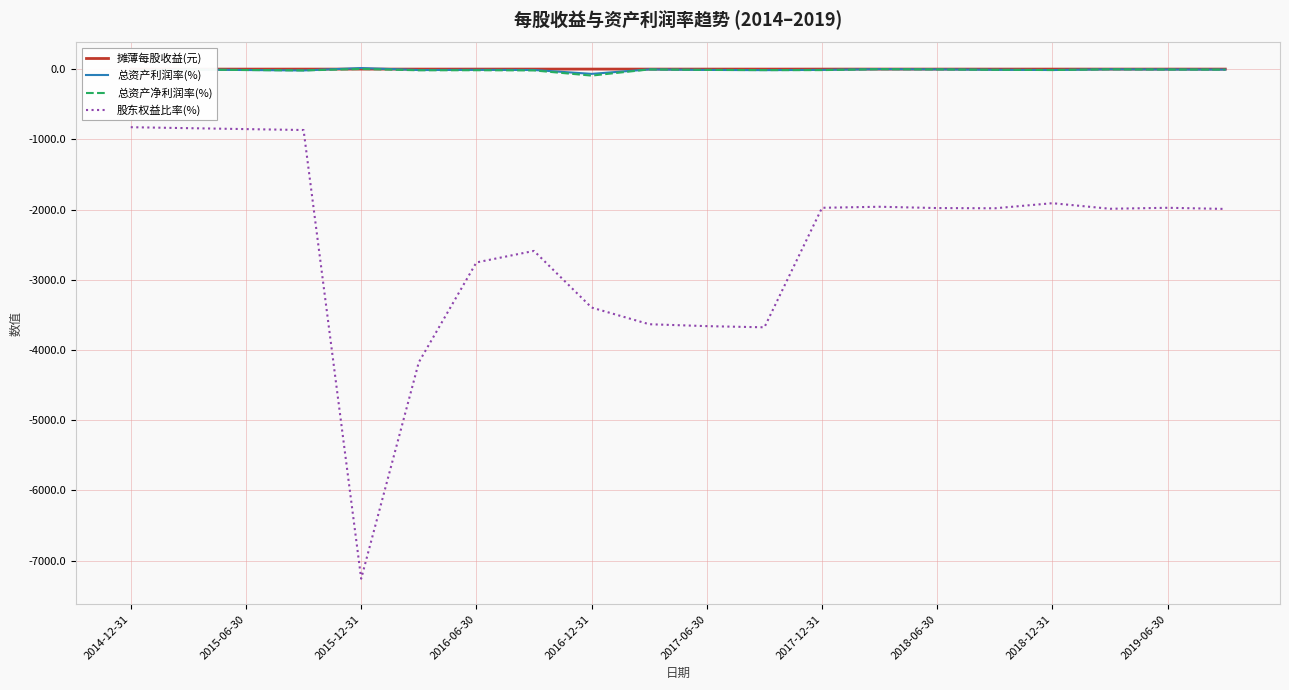

Which series has the largest range (max minus min)?

股东权益比率(%)